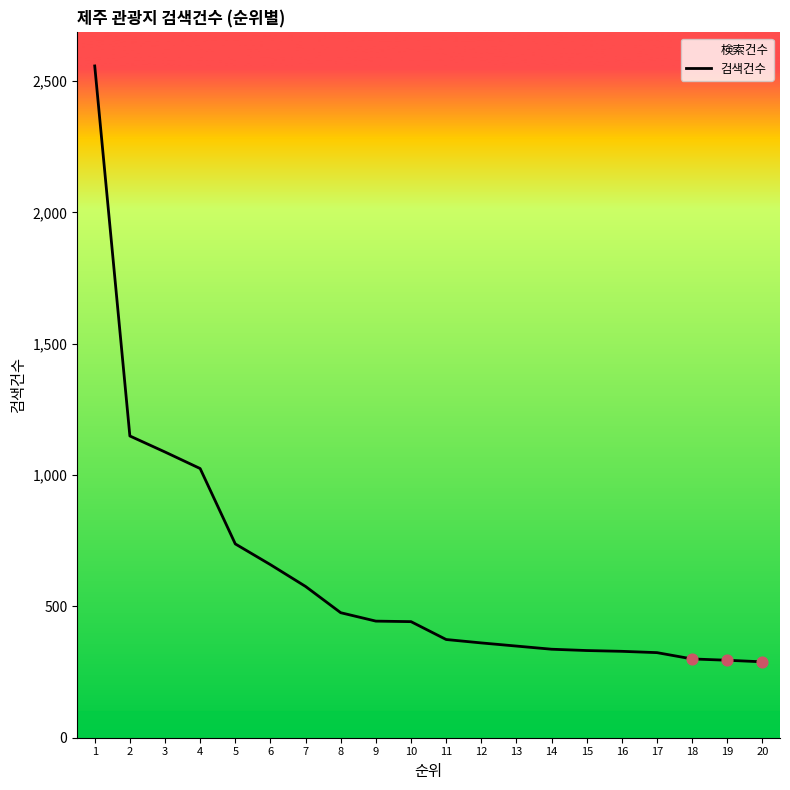

Approximately how many times larger is the value at 3 compared to 18?

3.6